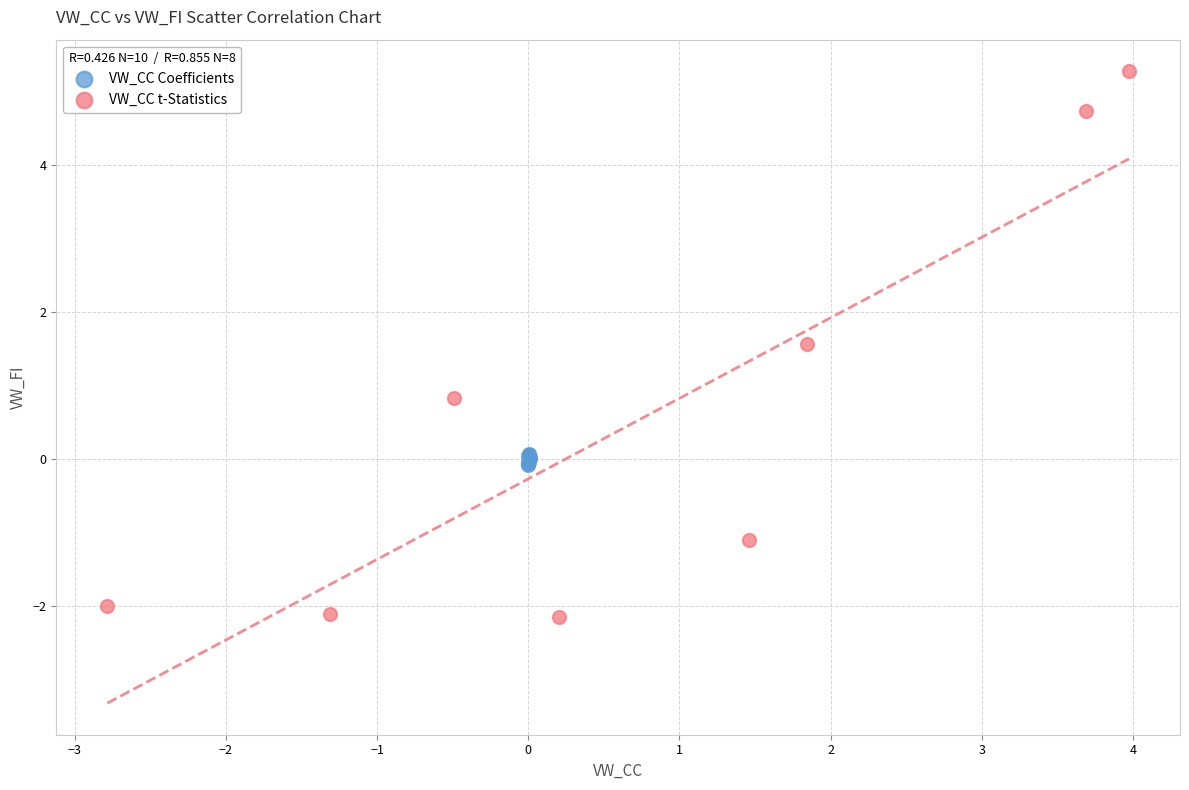

Which series contains the lowest Y value?

VW_CC t-Statistics